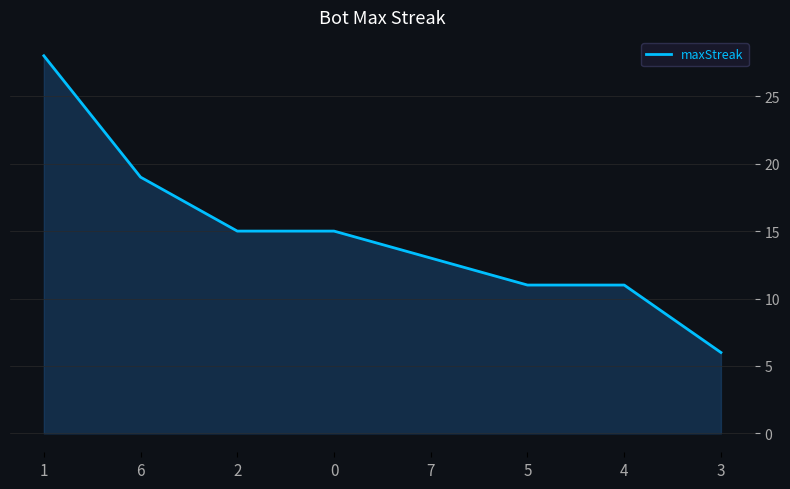

What is the minimum value shown in the chart?

6